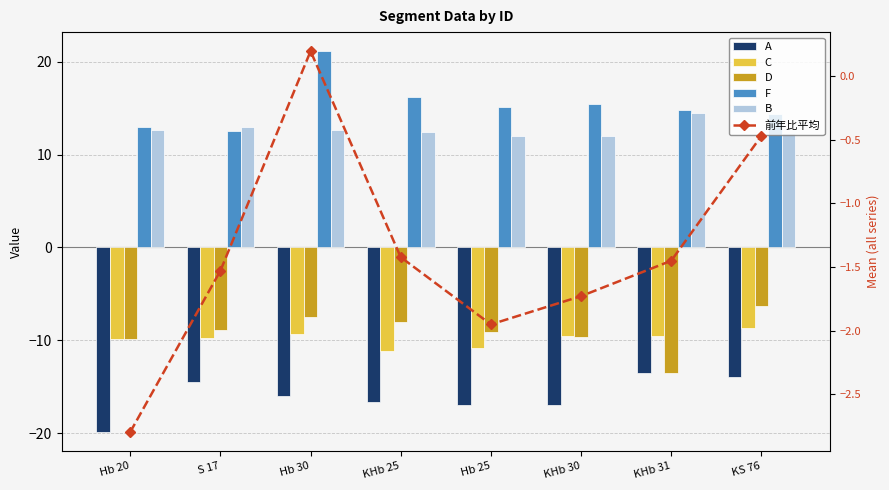

Where is C nearest to the value -9?

KS 76